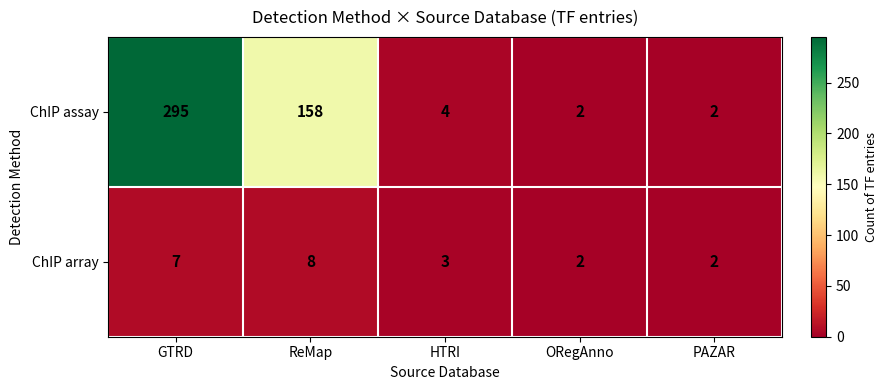

The ChIP assay series shows 4 at HTRI. True or false?

True